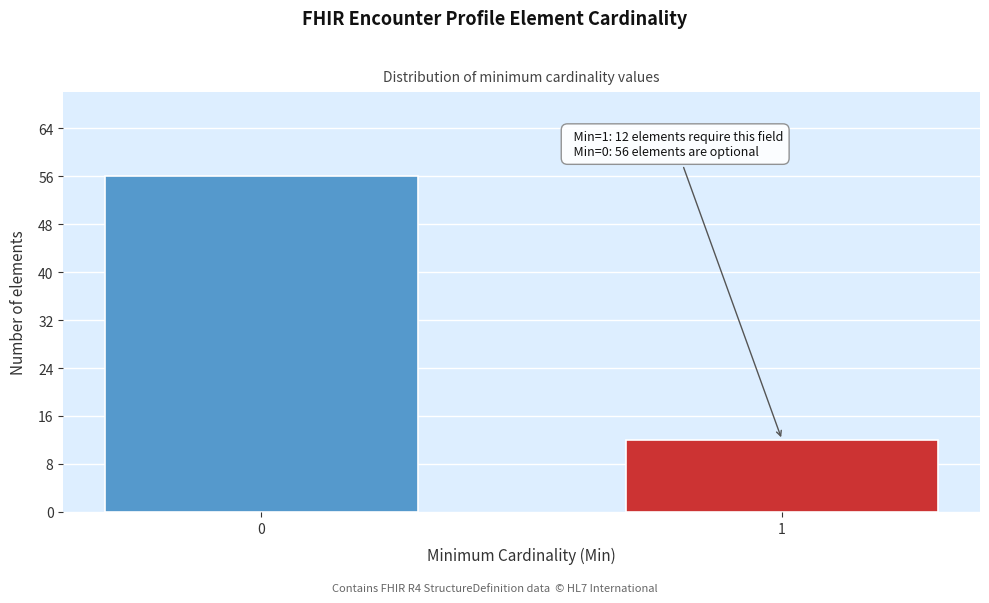

Reading right to left, list all the values displayed in this chart.

12	56